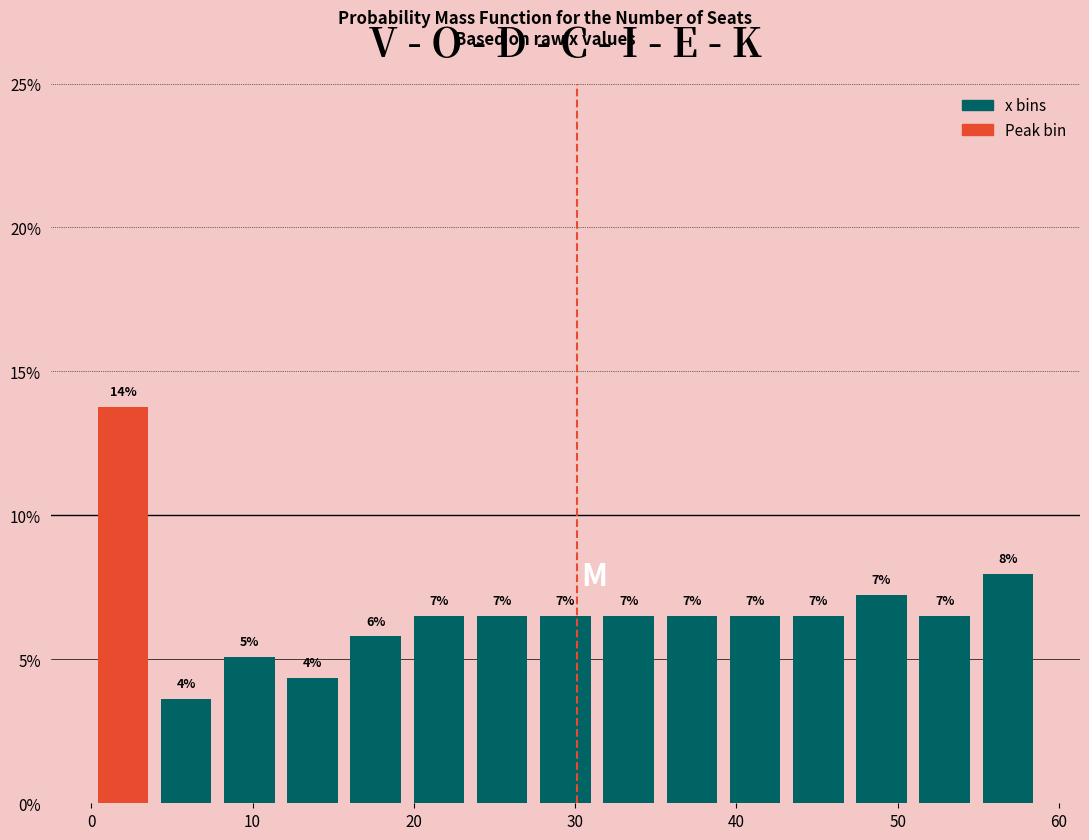

Around what value on the x-axis is the tallest bar? Give the approximate position of its centre, as read against the axis.

2